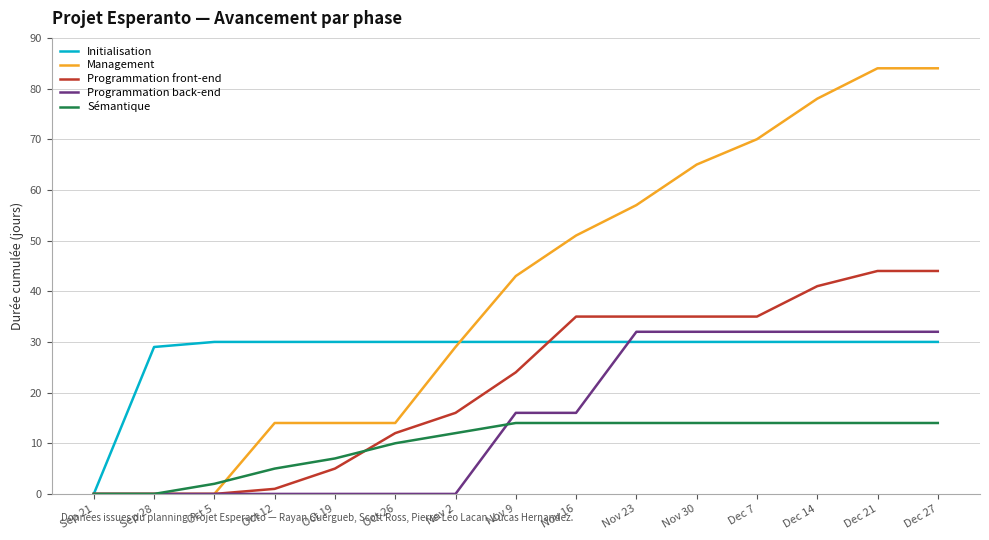

What is the total value across all series at Nov 23?

168